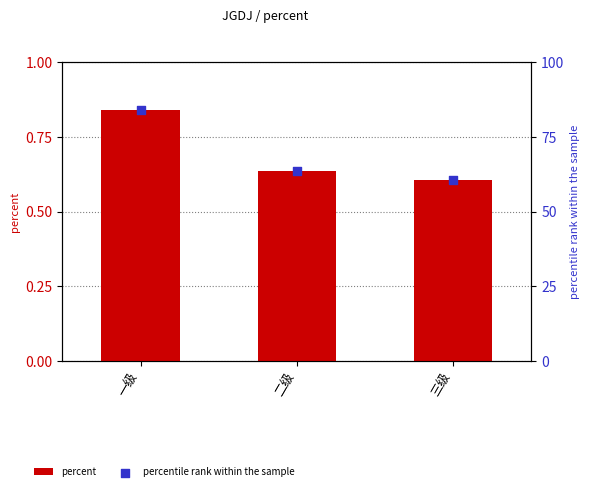

At how many categories does at least one series exceed 31?

3